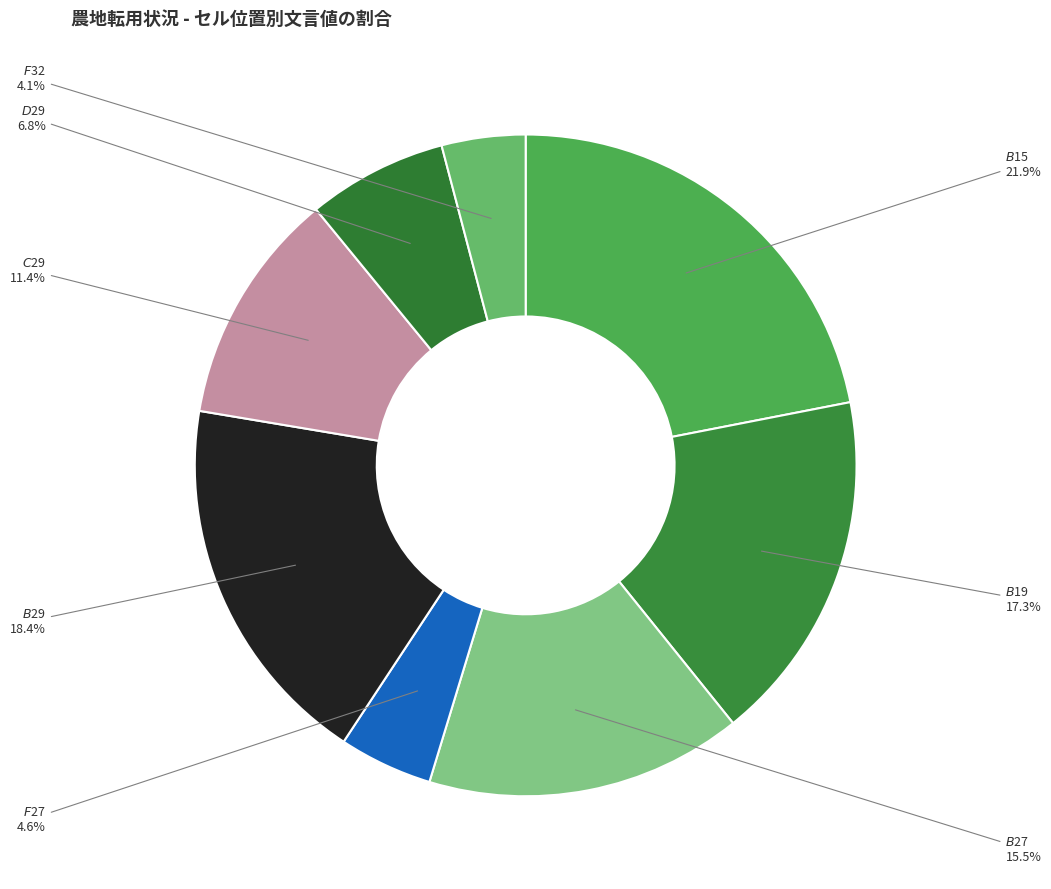

Is there any slice that represents more than half of the pie?

No